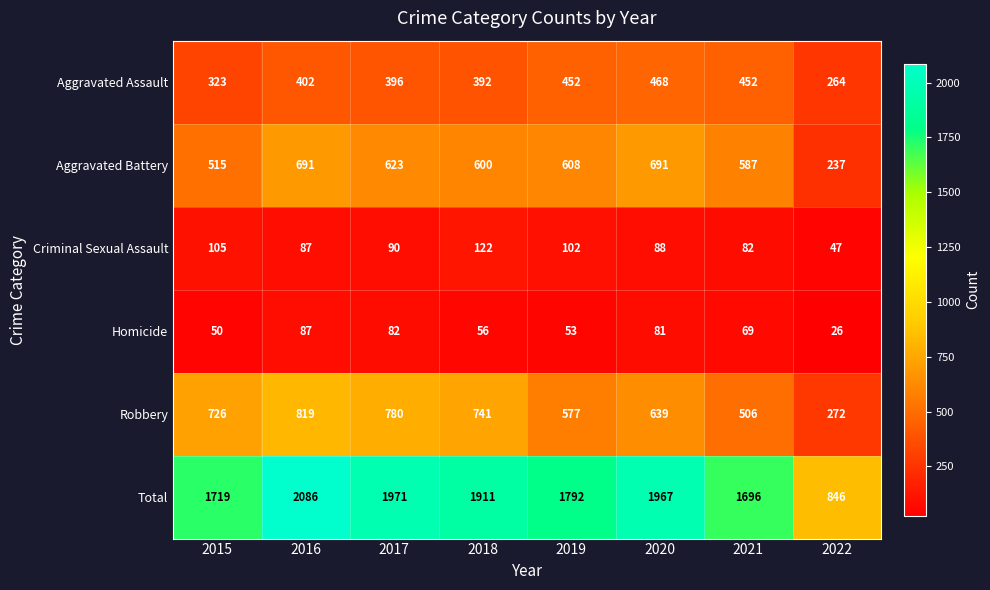

What is the difference between the Criminal Sexual Assault values at 2020 and 2015?

17